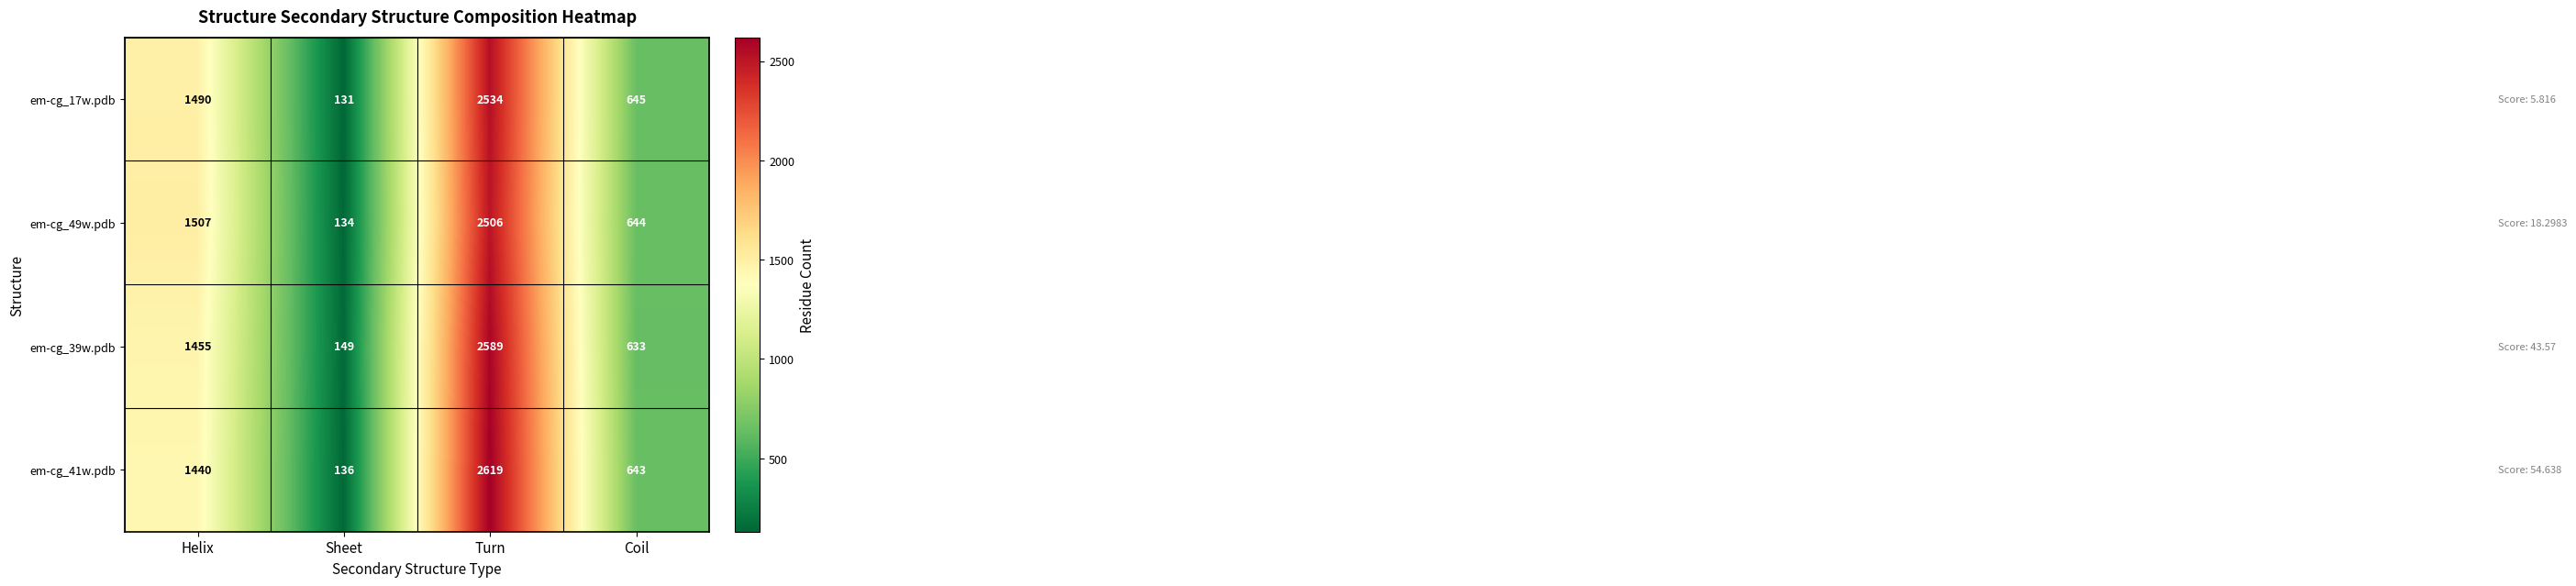

Where is em-cg_41w.pdb nearest to the value 1377?

Helix